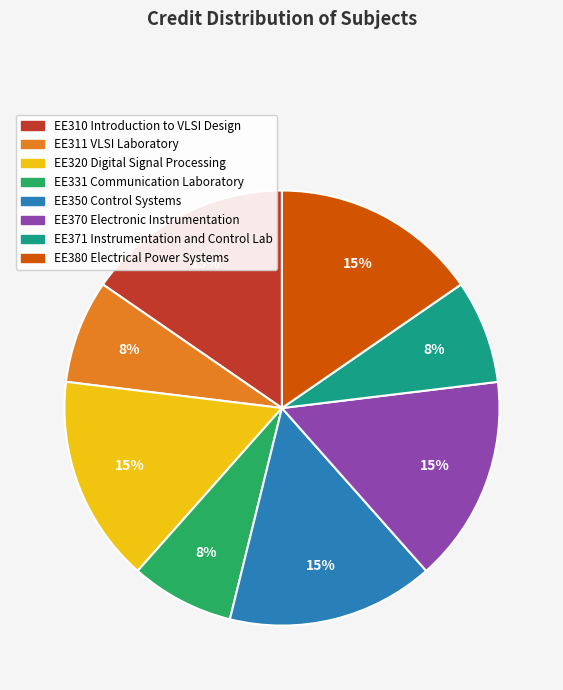

Between EE311 VLSI Laboratory and EE370 Electronic Instrumentation, which is larger?

EE370 Electronic Instrumentation